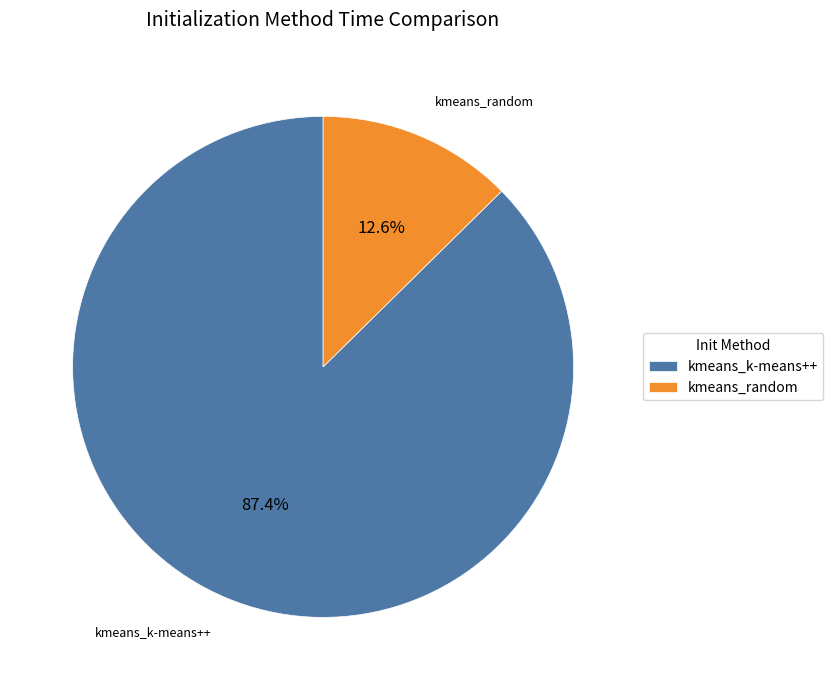

What is the ratio of the value at kmeans_k-means++ to the value at kmeans_random?

6.9